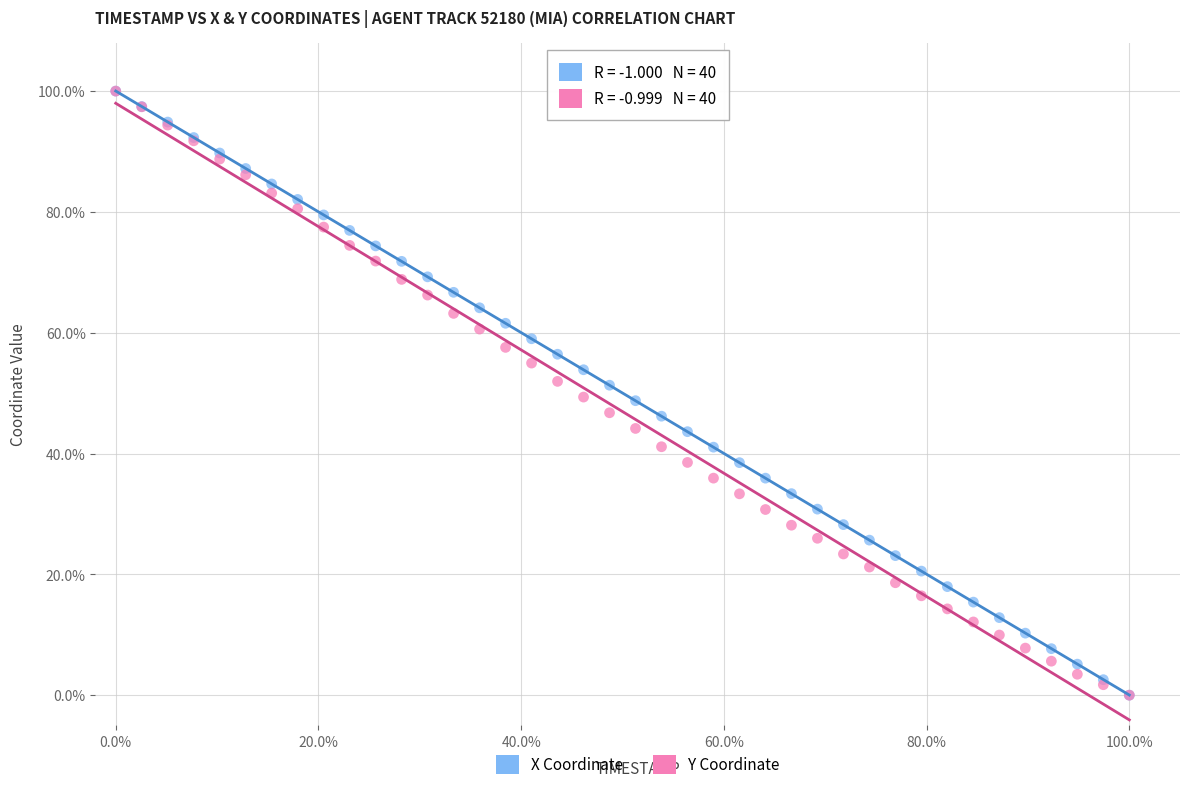

What are all the series names shown in the legend?

X Coordinate, Y Coordinate